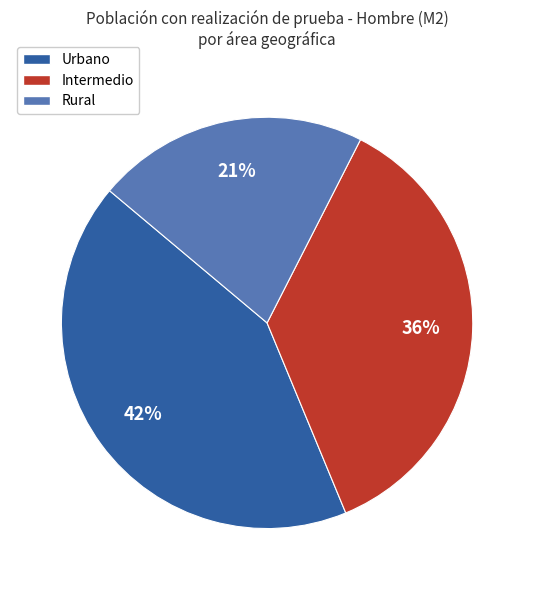

Is it true that Urbano is 29% of the pie?

False